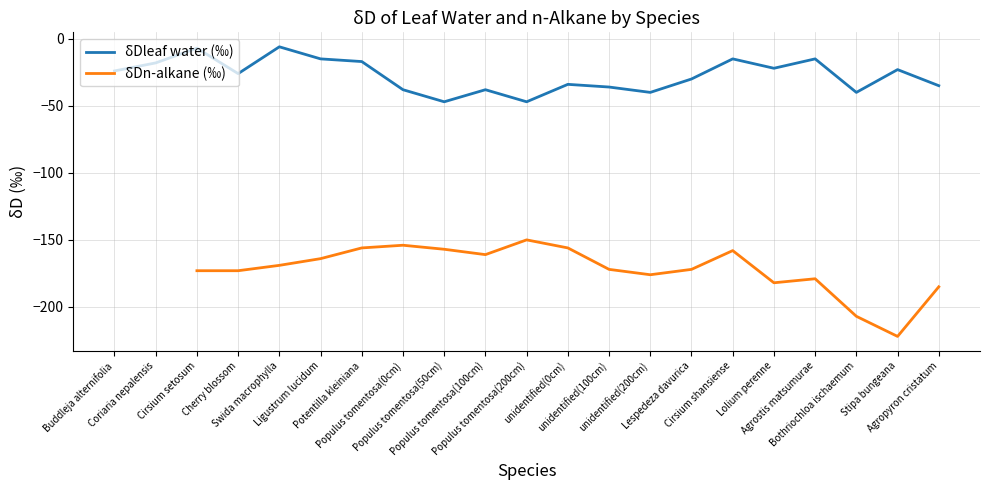

Where is the first local minimum for δDn-alkane (‰)?

Populus tomentosa(100cm)